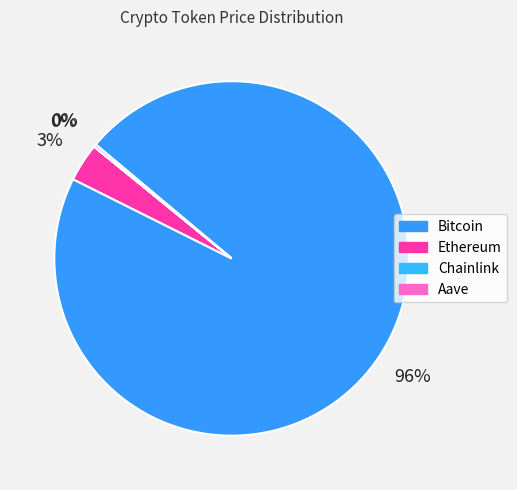

True or false: Aave accounts for 0% of the total.

True